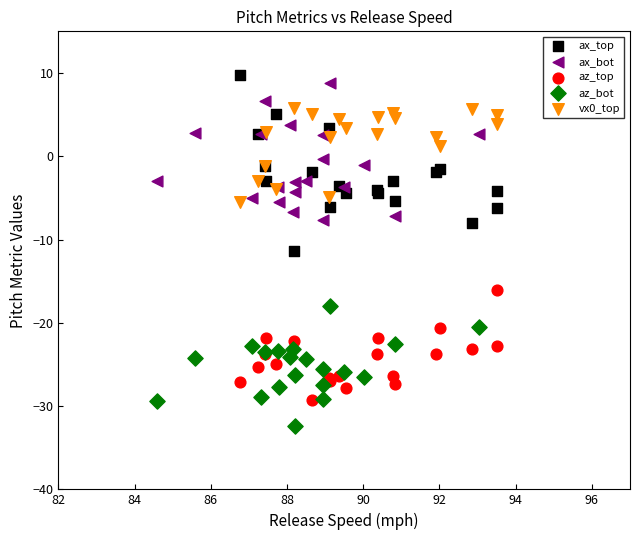

Which series has the largest Y range (max minus min)?

ax_top